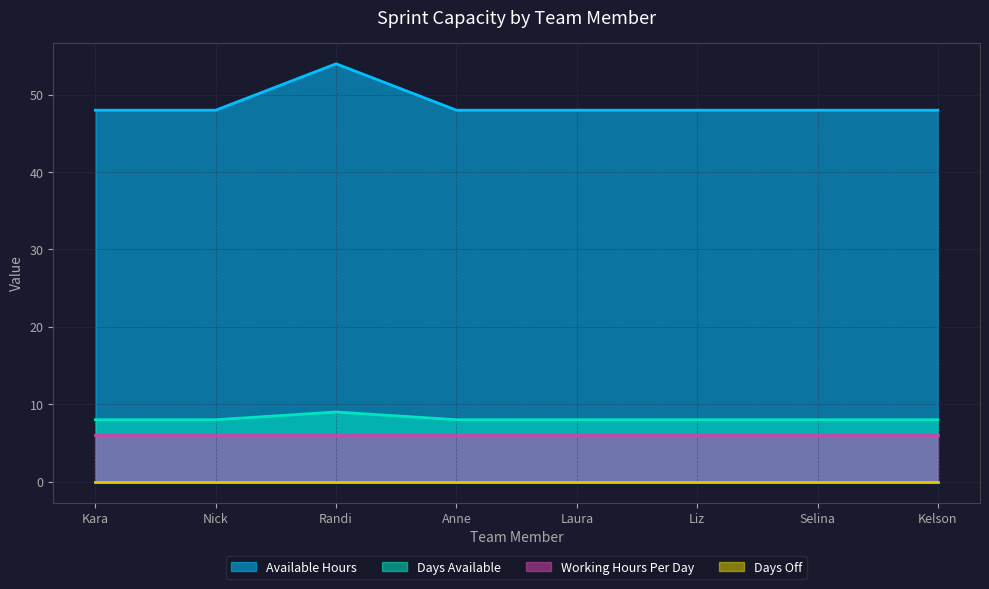

Does the chart display data point markers on the line(s)?

No